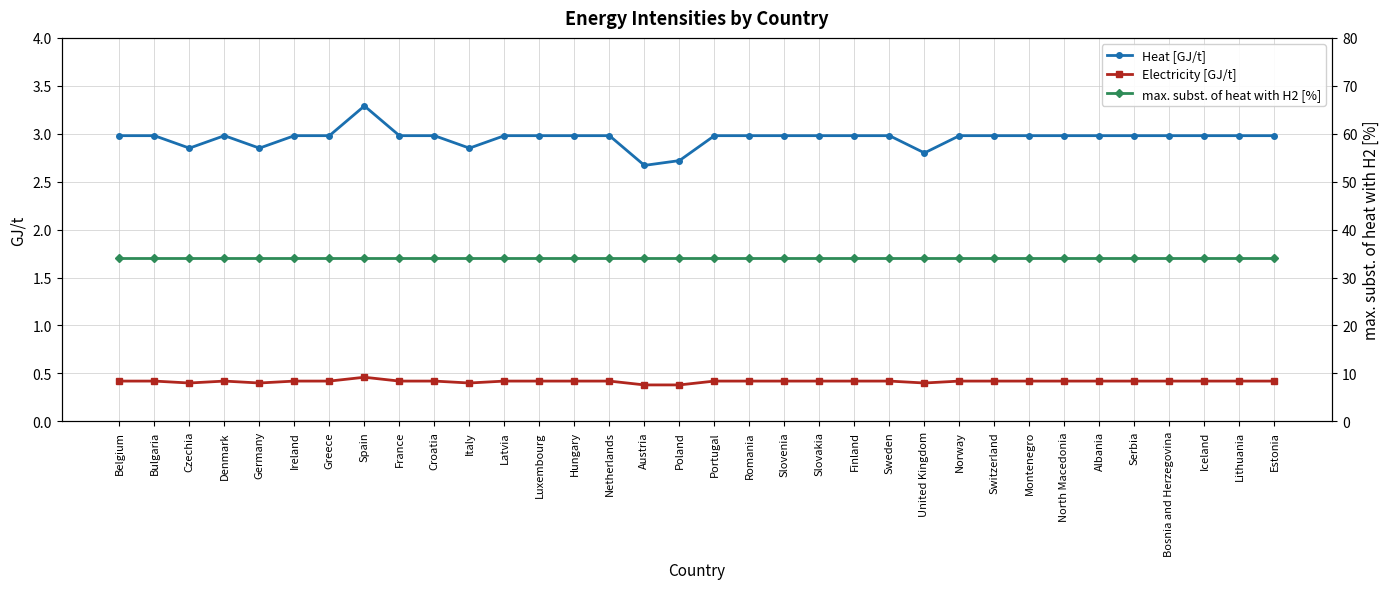

Does the chart have visible grid lines?

Yes